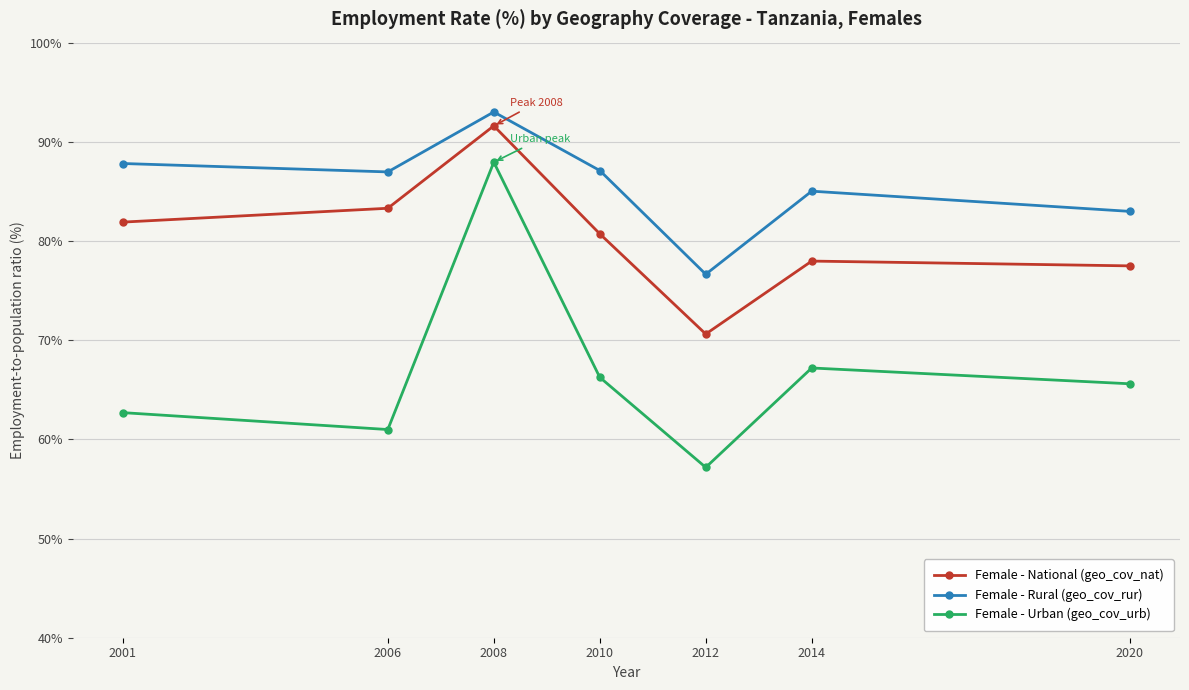

What is the maximum value shown in the chart?

93.0